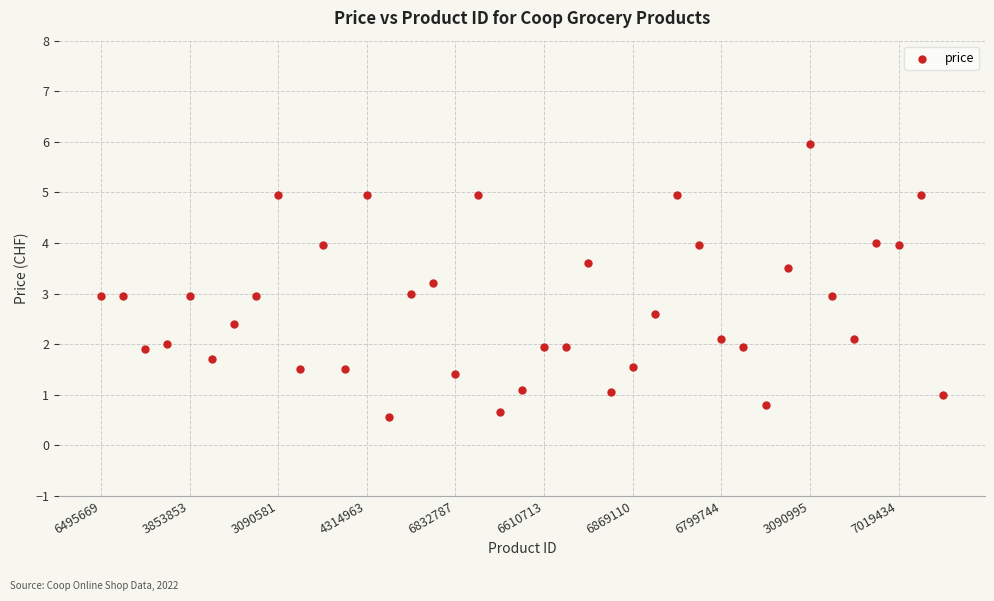

What is the range of Y values (max minus min)?

5.4